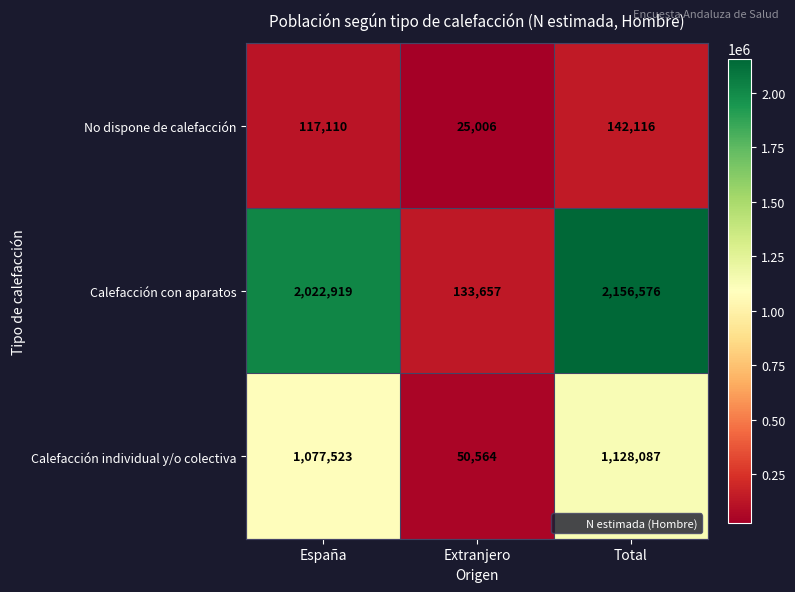

Rank the series at Total from highest to lowest value.

Calefacción con aparatos, Calefacción individual y/o colectiva, No dispone de calefacción